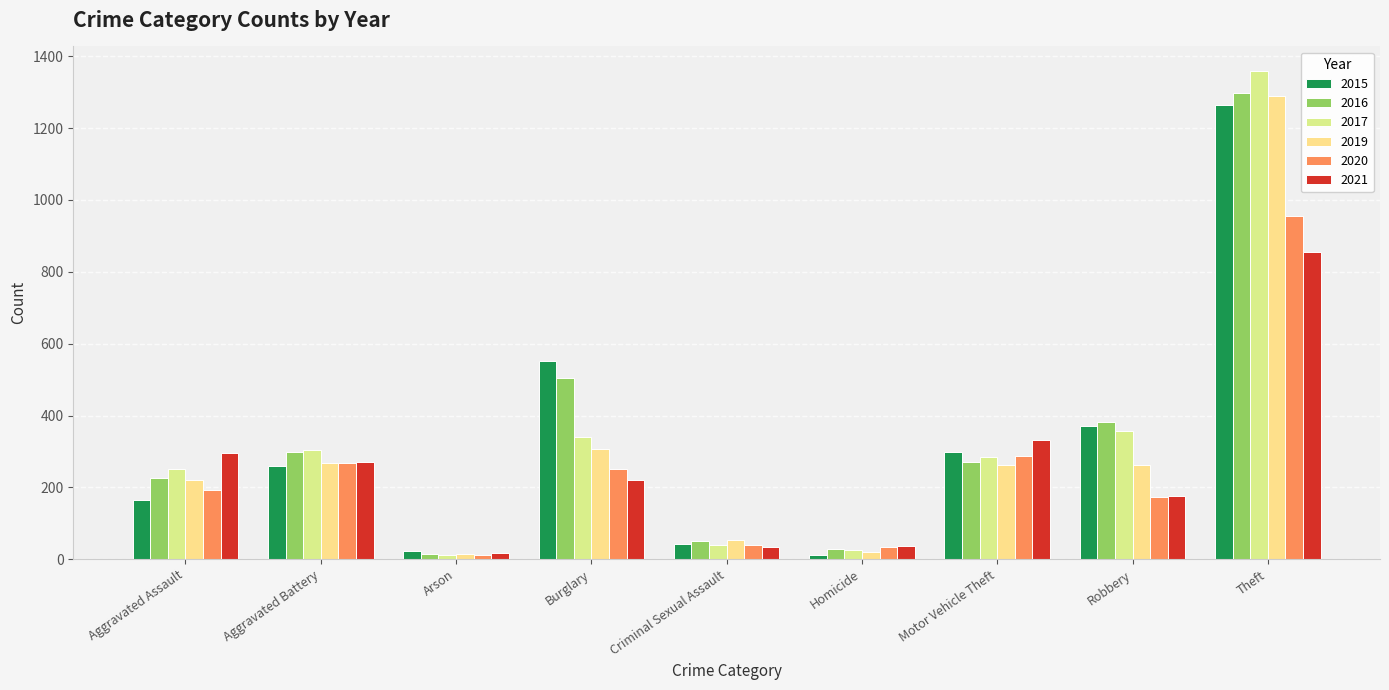

What is the label of the 5th bar from the right?

Criminal Sexual Assault